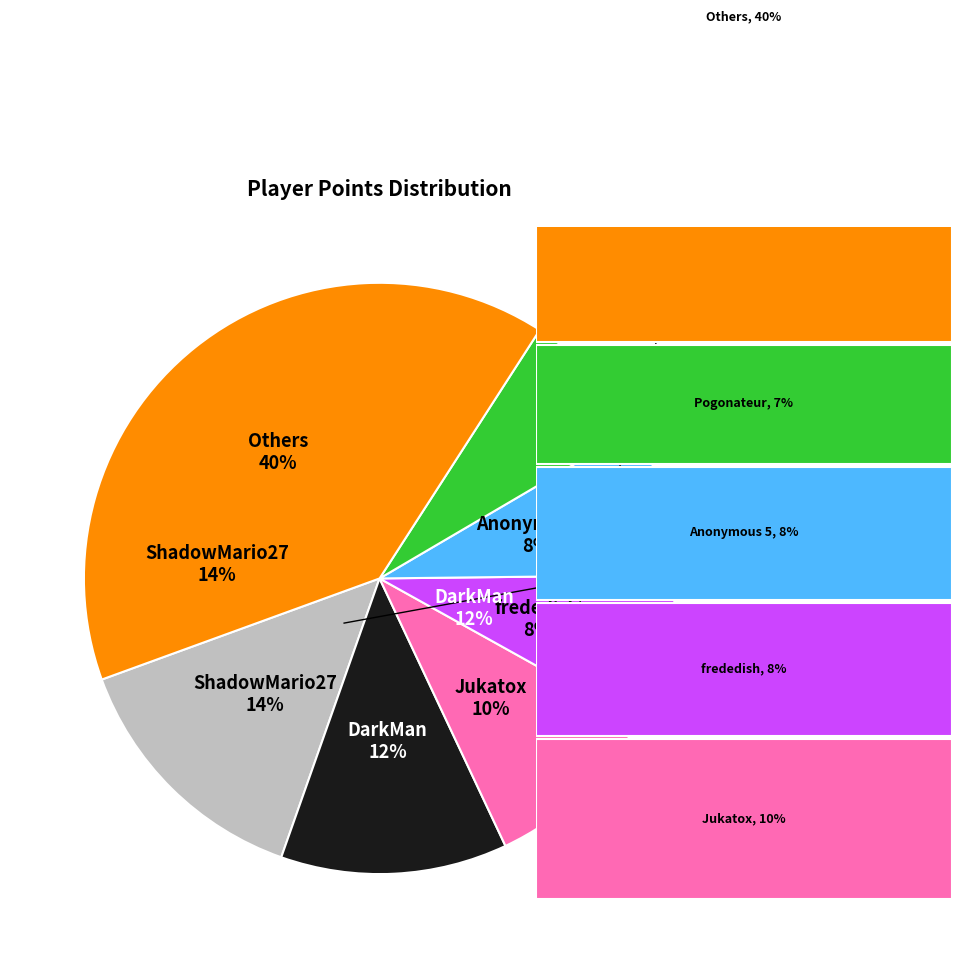

Combined, do frededish and Zelpiku account for over 50%?

No